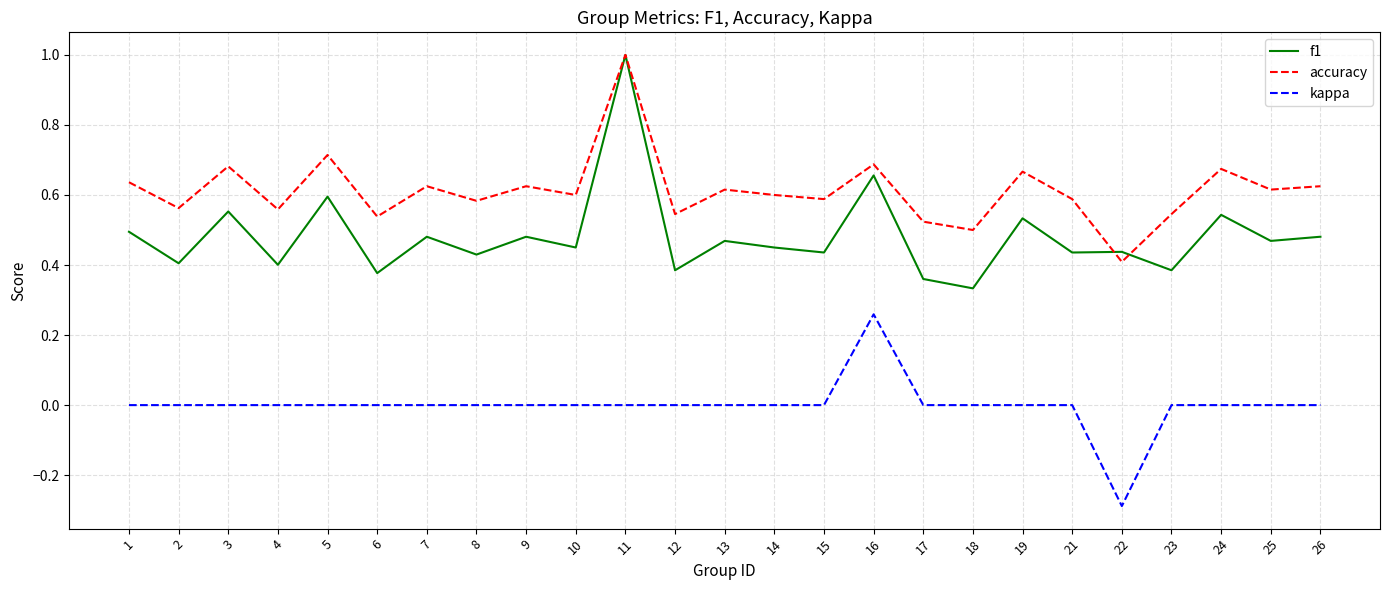

At which label does kappa reach its peak?

16